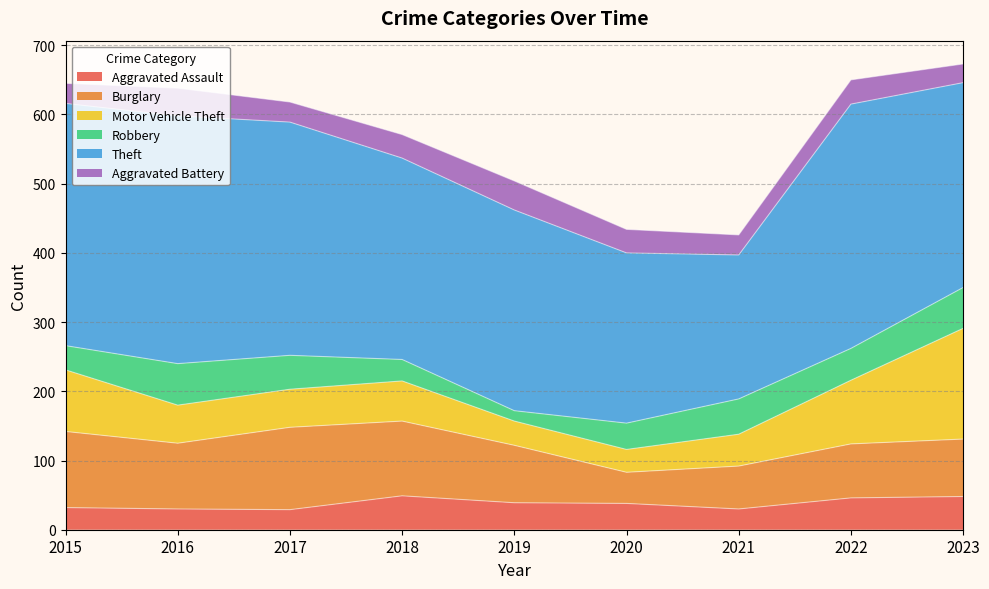

At which label is Aggravated Battery closest to 34?

2018